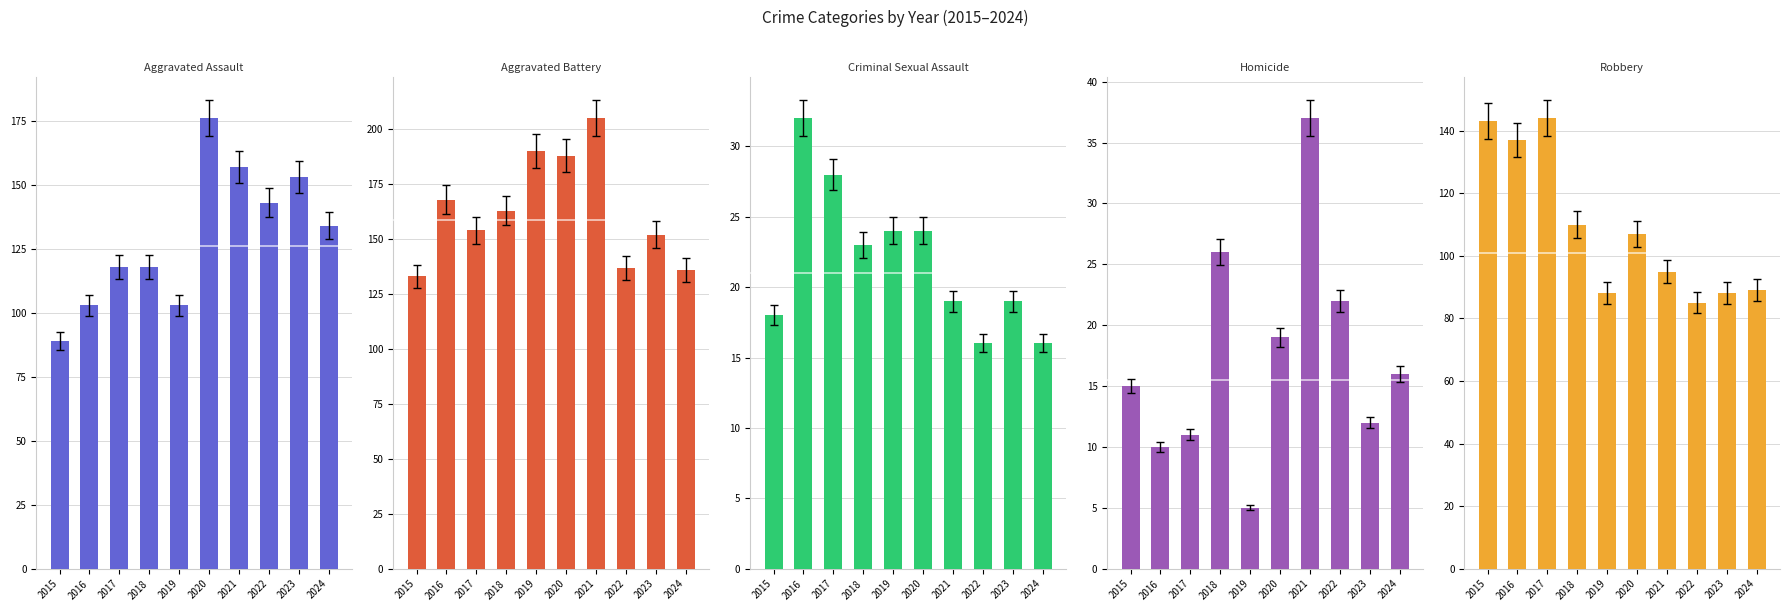

At which label is Criminal Sexual Assault closest to 24?

2019